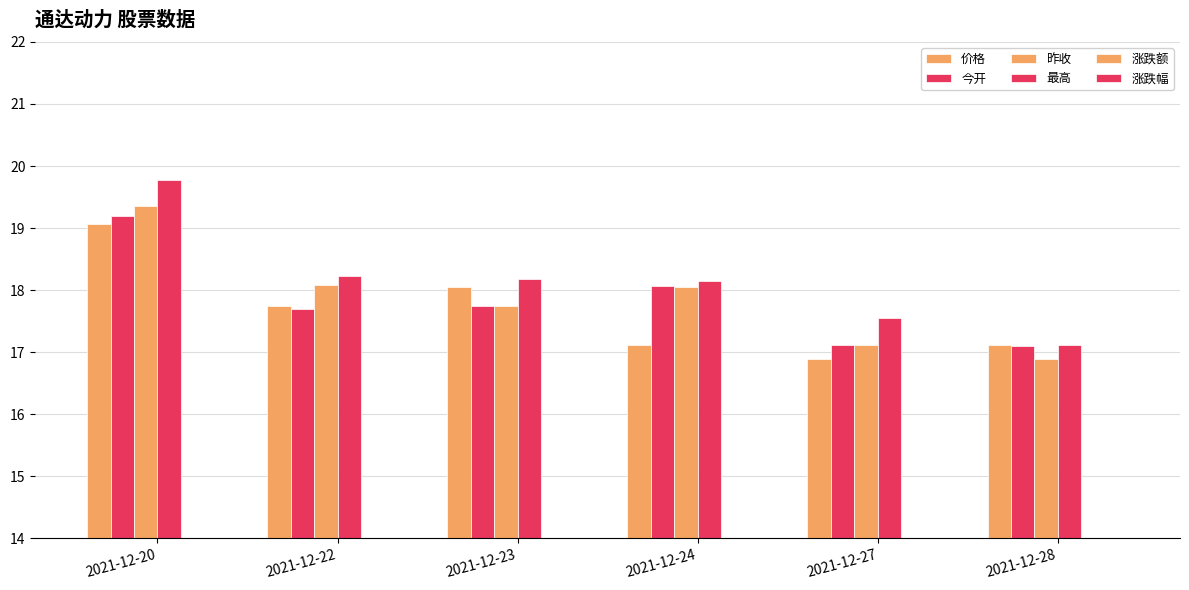

What is the sum of the 今开 values at 2021-12-23 and 2021-12-24?

35.8